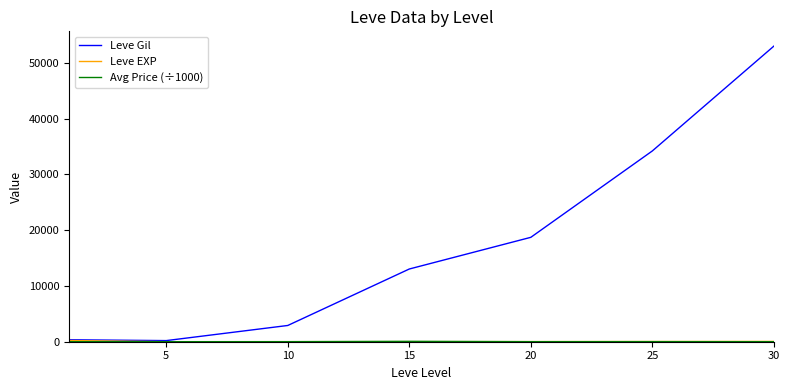

Which series has the largest total across all categories?

Leve Gil